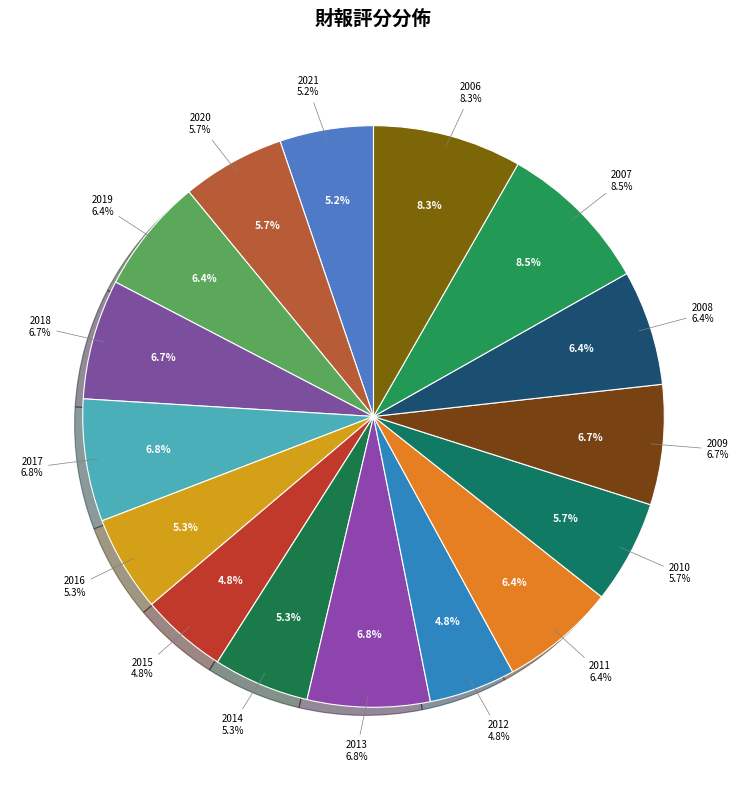

Is the sum of 2016 and 2014 greater than half?

No